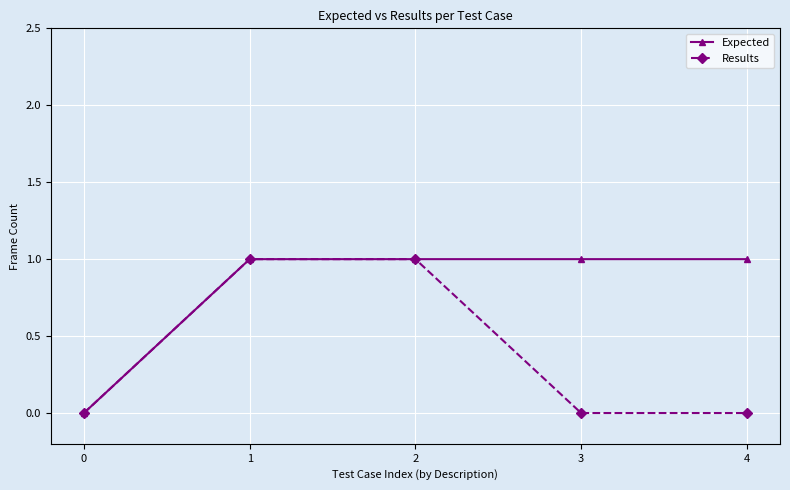

What are all the series names shown in the legend?

Expected, Results